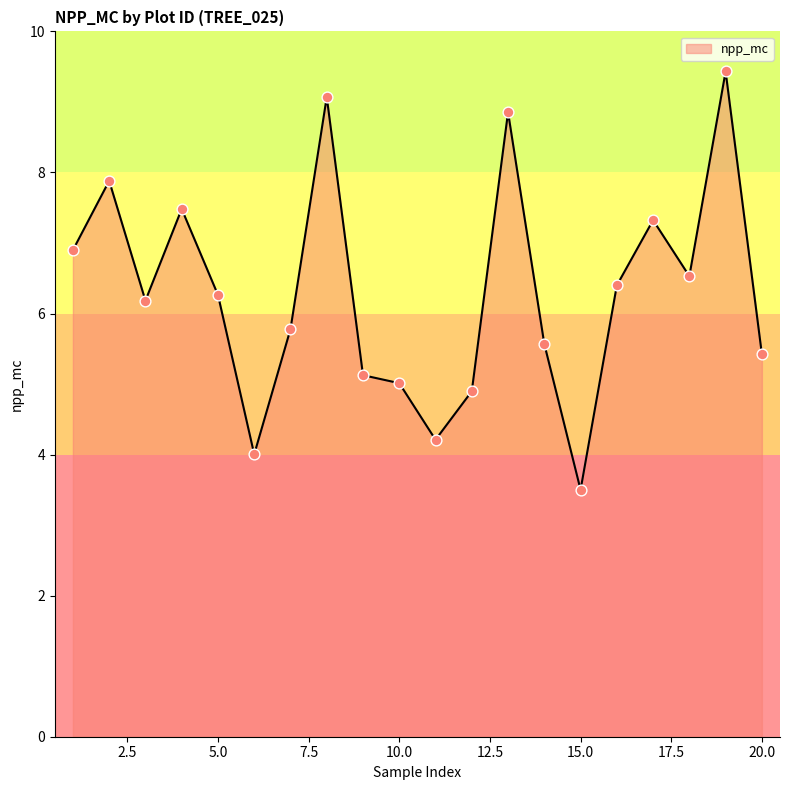

What is the maximum value shown in the chart?

9.4